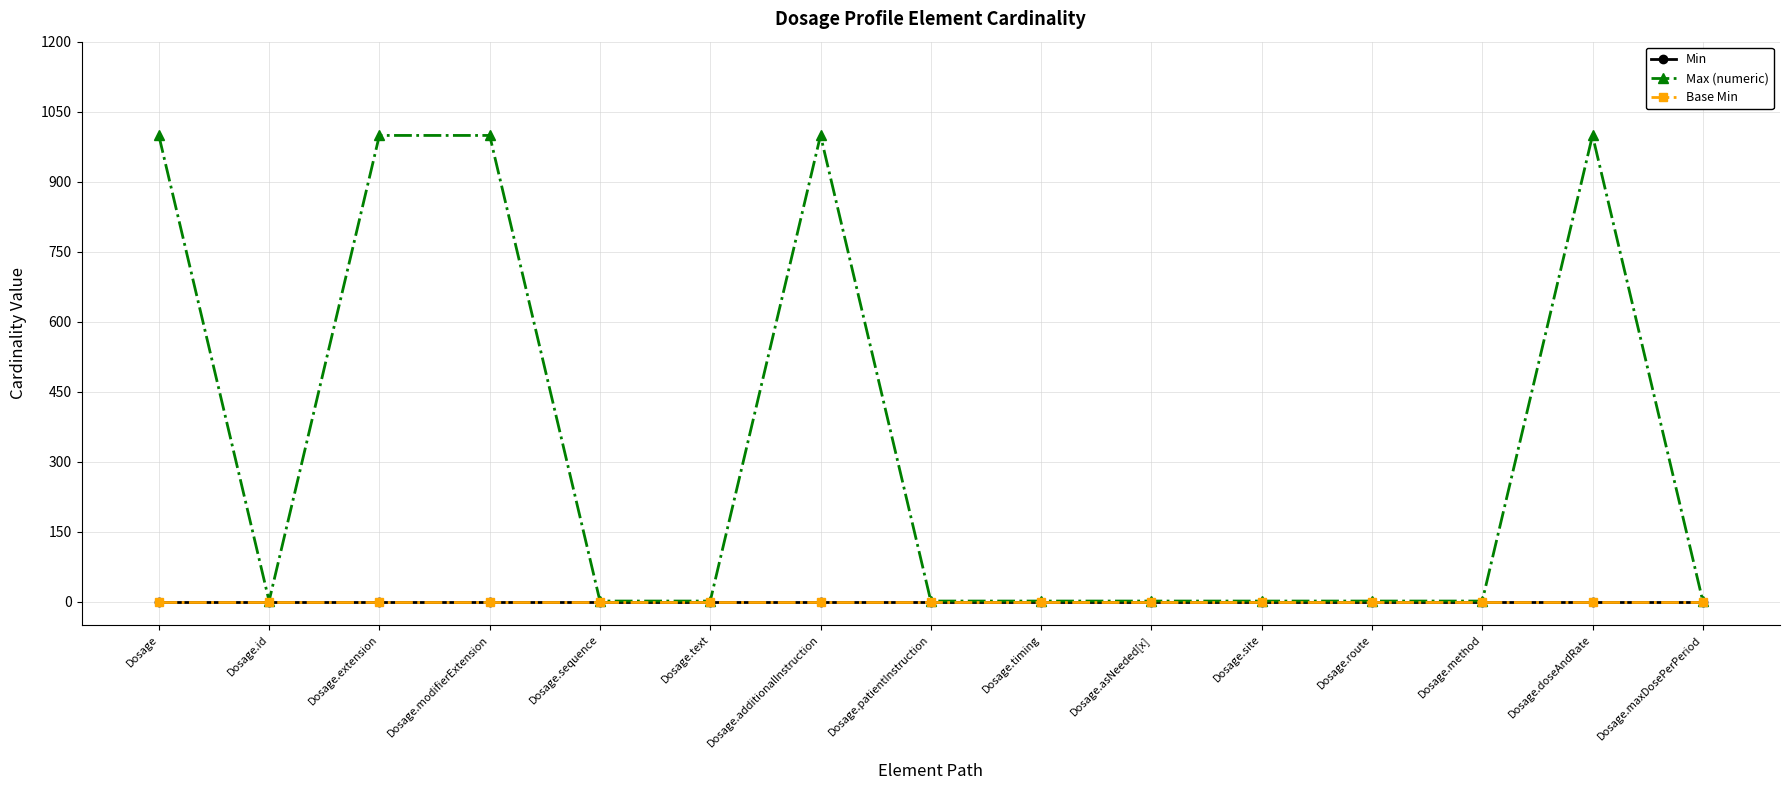

What is the label of the 3rd point from the left?

Dosage.extension